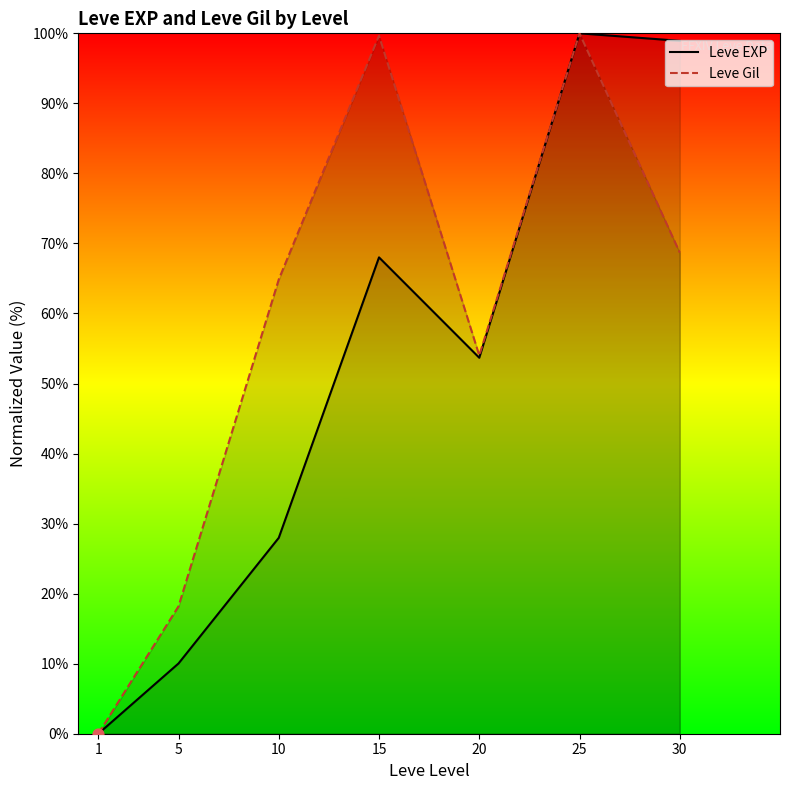

Which series contains the lowest Y value?

Leve EXP